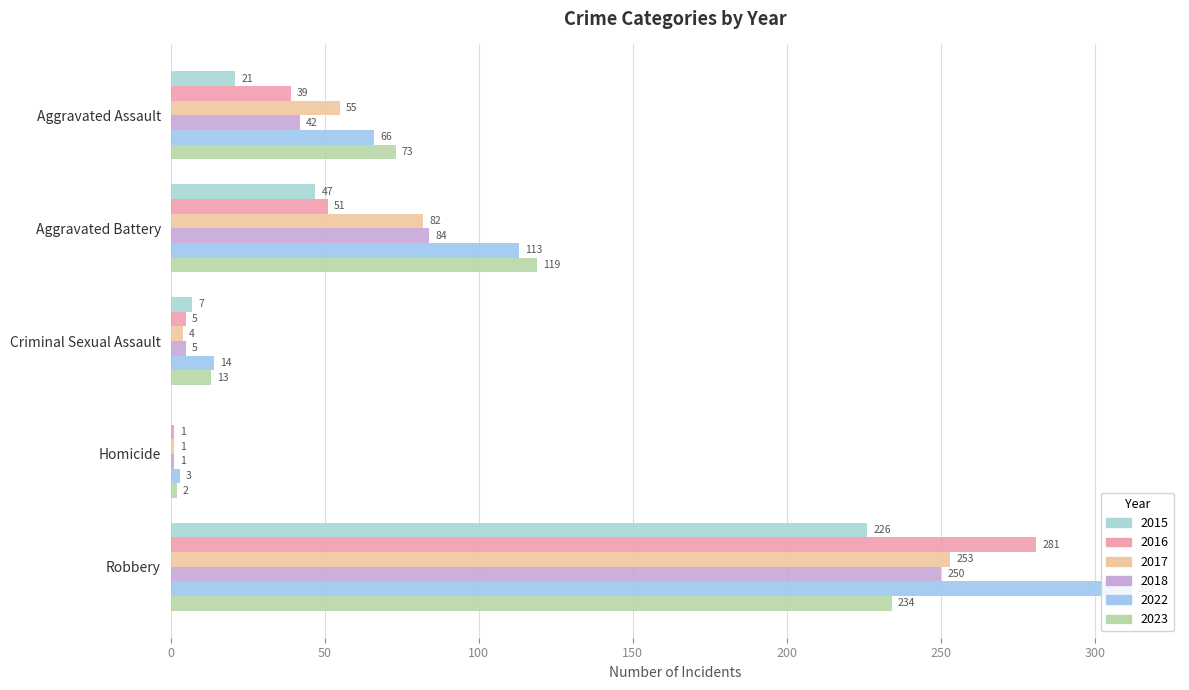

Read the 2017 value at Aggravated Battery.

82